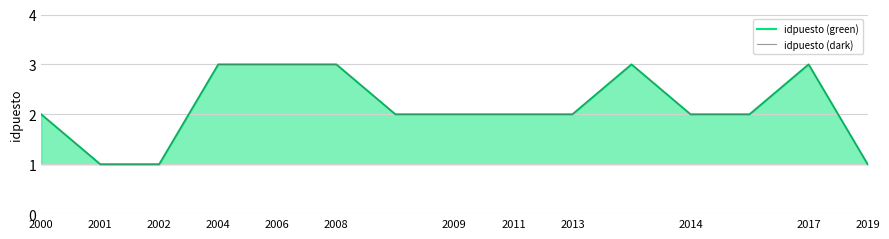

Reading left to right, transcribe all the data shown in this chart.

idpuesto (green): 2	1	1	3	3	3	2	2	2	2	3	2	2	3	1
idpuesto (dark): 2	1	1	3	3	3	2	2	2	2	3	2	2	3	1